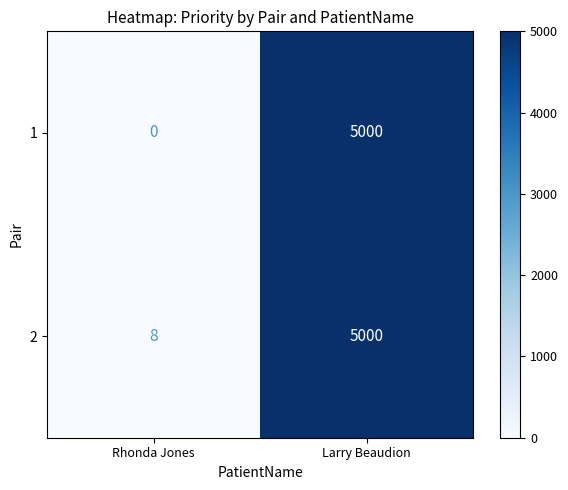

What is the sum of all 1 values?

5000